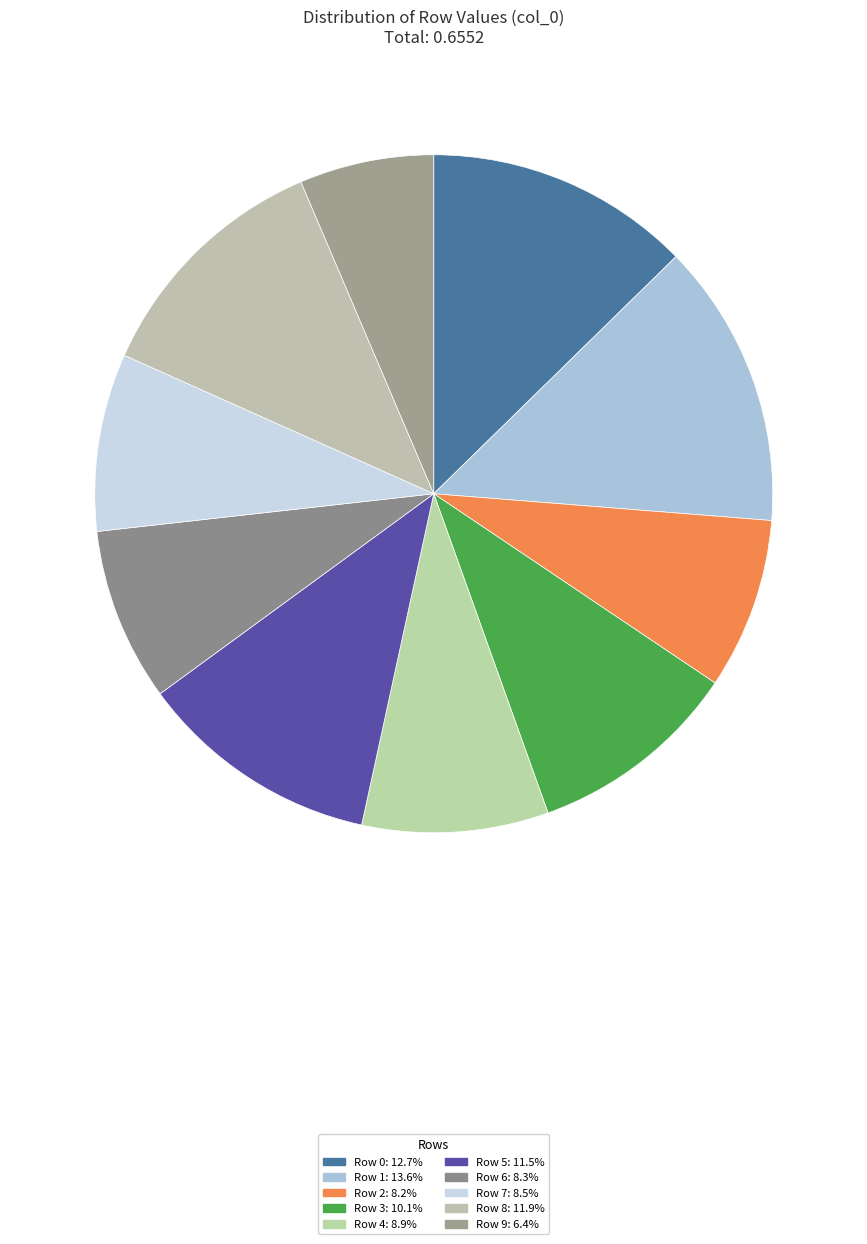

Which category has the smallest portion of the pie?

Row 9